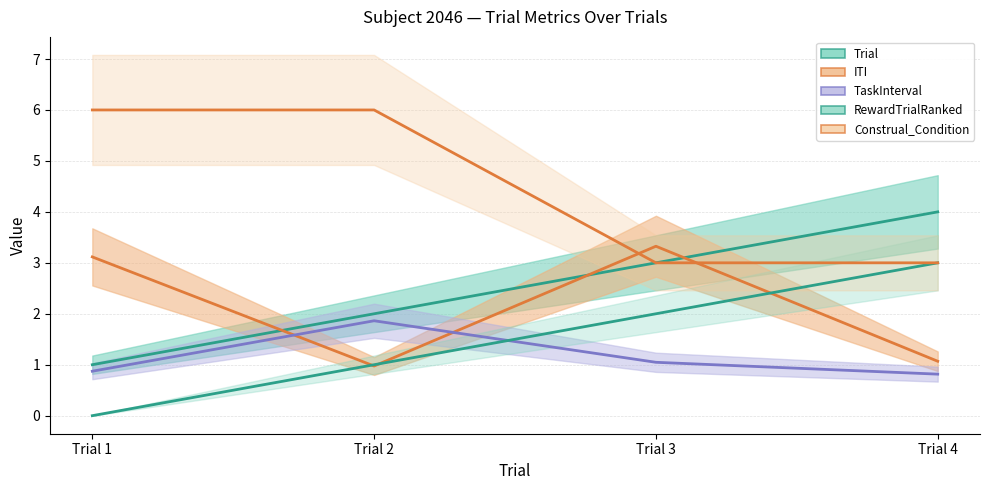

What is the total value across all series at Trial 1?

11.0